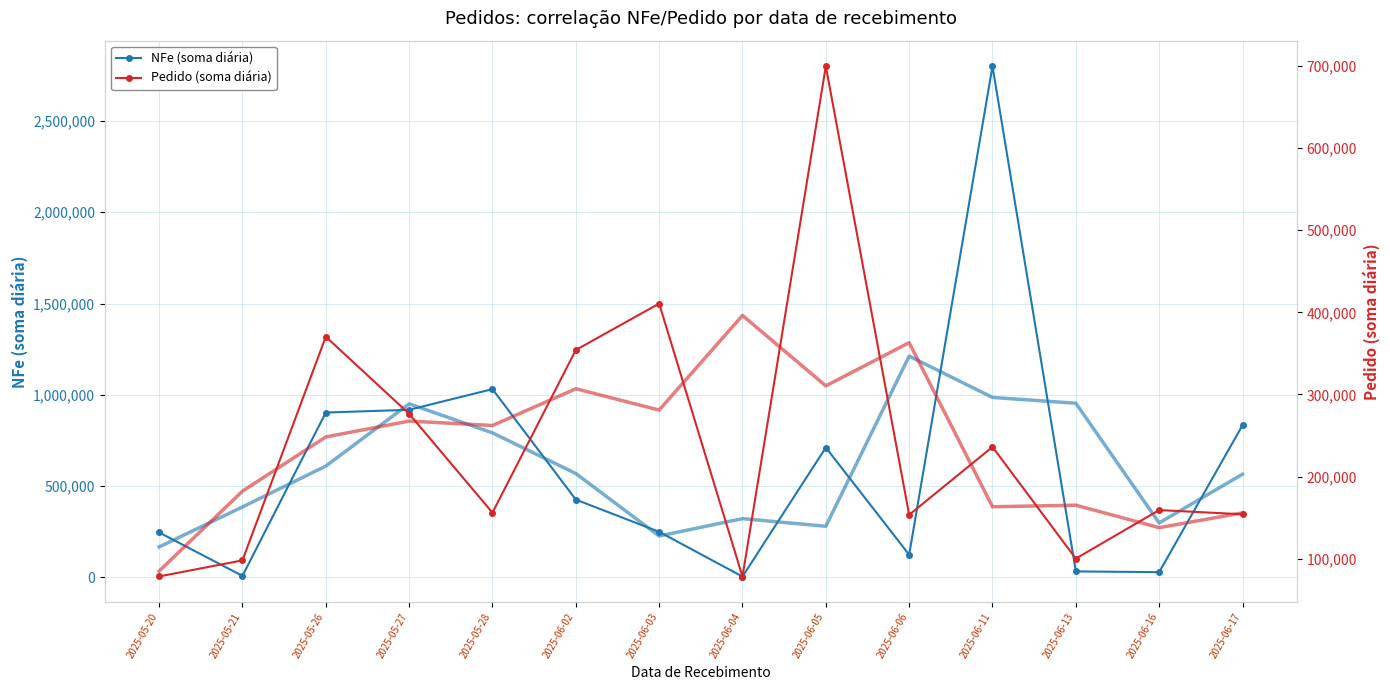

At how many categories does at least one series exceed 2644331?

1